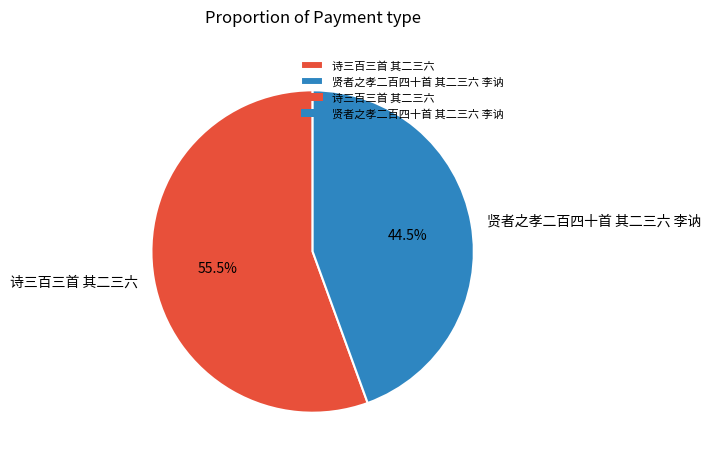

Which has a higher value, 诗三百三首 其二三六 or 贤者之孝二百四十首 其二三六 李讷?

诗三百三首 其二三六